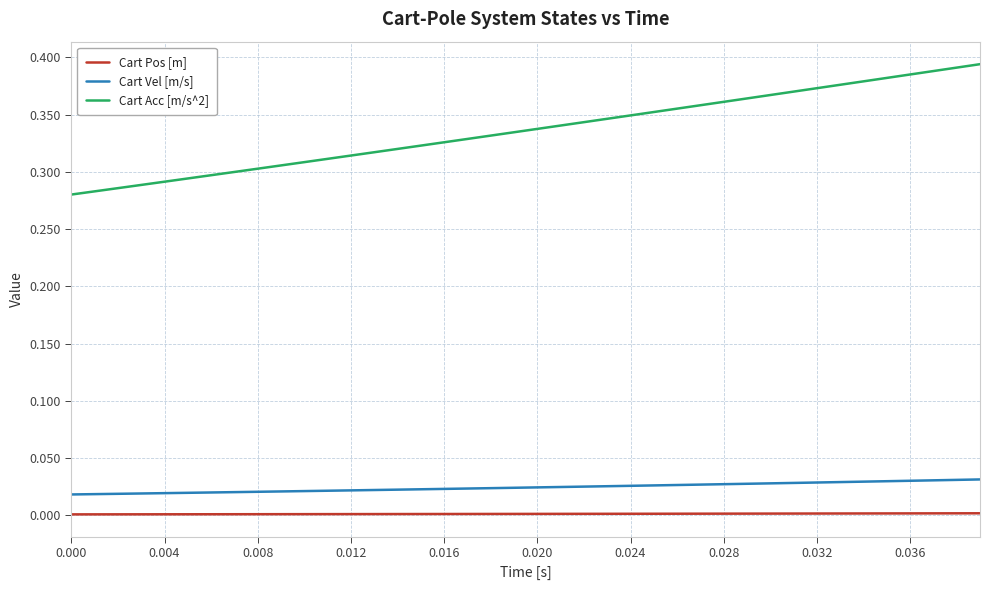

Rank the series by their maximum value, from lowest to highest.

Cart Pos [m], Cart Vel [m/s], Cart Acc [m/s^2]